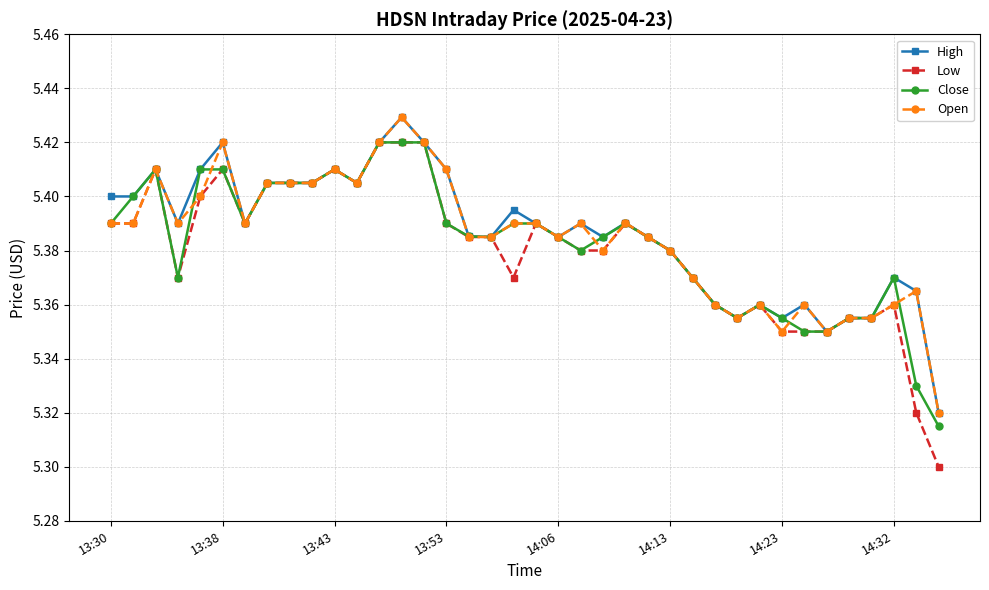

What is the sum of all Close values?

204.5